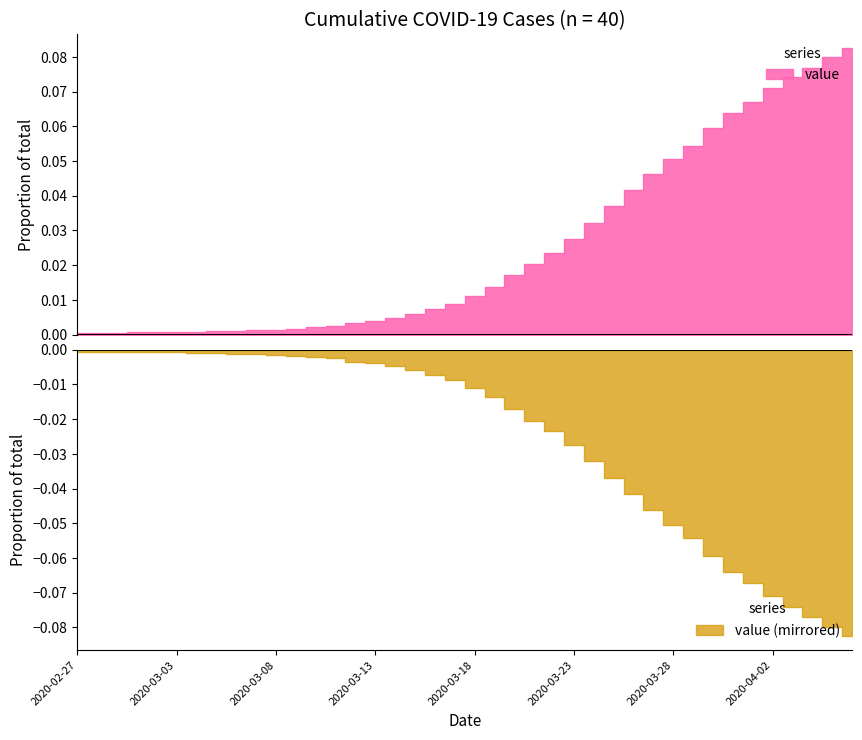

Rank the categories by value from highest to lowest.

2020-04-06, 2020-04-05, 2020-04-04, 2020-04-03, 2020-04-02, 2020-04-01, 2020-03-31, 2020-03-30, 2020-03-29, 2020-03-28, 2020-03-27, 2020-03-26, 2020-03-25, 2020-03-24, 2020-03-23, 2020-03-22, 2020-03-21, 2020-03-20, 2020-03-19, 2020-03-18, 2020-03-17, 2020-03-16, 2020-03-15, 2020-03-14, 2020-03-13, 2020-03-12, 2020-03-11, 2020-03-10, 2020-03-09, 2020-03-08, 2020-03-07, 2020-03-06, 2020-03-05, 2020-03-04, 2020-03-03, 2020-03-01, 2020-03-02, 2020-02-29, 2020-02-28, 2020-02-27